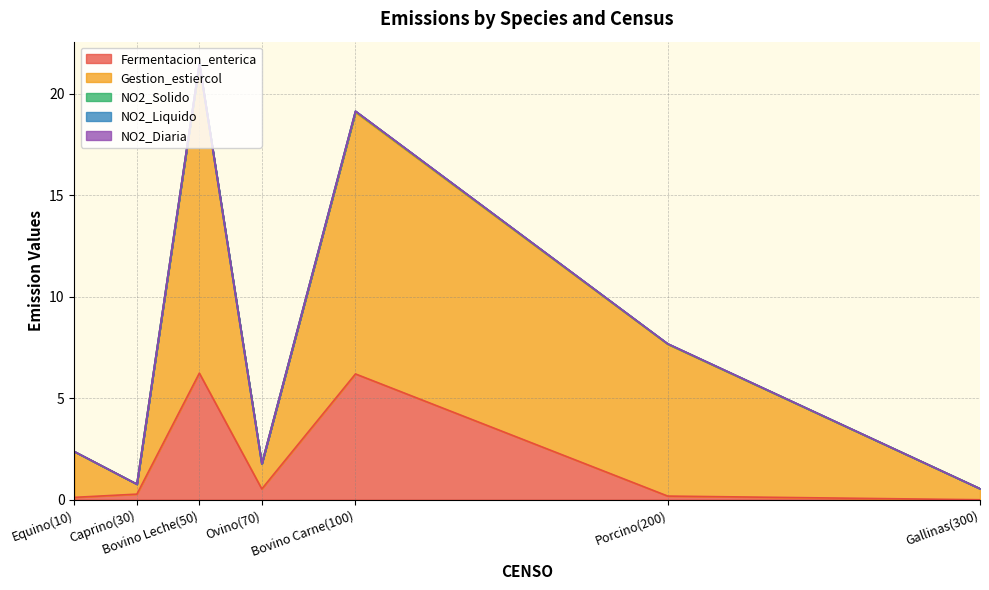

Reading left to right, transcribe all the data shown in this chart.

Fermentacion_enterica: Caprino(30)=0.3	Equino(10)=0.1	Ovino(70)=0.5	Gallinas(300)=0.0	Bovino Carne(100)=6.2	Bovino Leche(50)=6.2	Porcino(200)=0.2
Gestion_estiercol: Caprino(30)=0.5	Equino(10)=2.3	Ovino(70)=1.2	Gallinas(300)=0.5	Bovino Carne(100)=12.9	Bovino Leche(50)=15.2	Porcino(200)=7.5
NO2_Solido: Caprino(30)=0.0	Equino(10)=0.0	Ovino(70)=0.0	Gallinas(300)=0.0	Bovino Carne(100)=0.0	Bovino Leche(50)=0.0	Porcino(200)=0.0
NO2_Liquido: Caprino(30)=0.0	Equino(10)=0.0	Ovino(70)=0.0	Gallinas(300)=0.0	Bovino Carne(100)=0.0	Bovino Leche(50)=0.0	Porcino(200)=0.0
NO2_Diaria: Caprino(30)=0.0	Equino(10)=0.0	Ovino(70)=0.0	Gallinas(300)=0.0	Bovino Carne(100)=0.0	Bovino Leche(50)=0.0	Porcino(200)=0.0